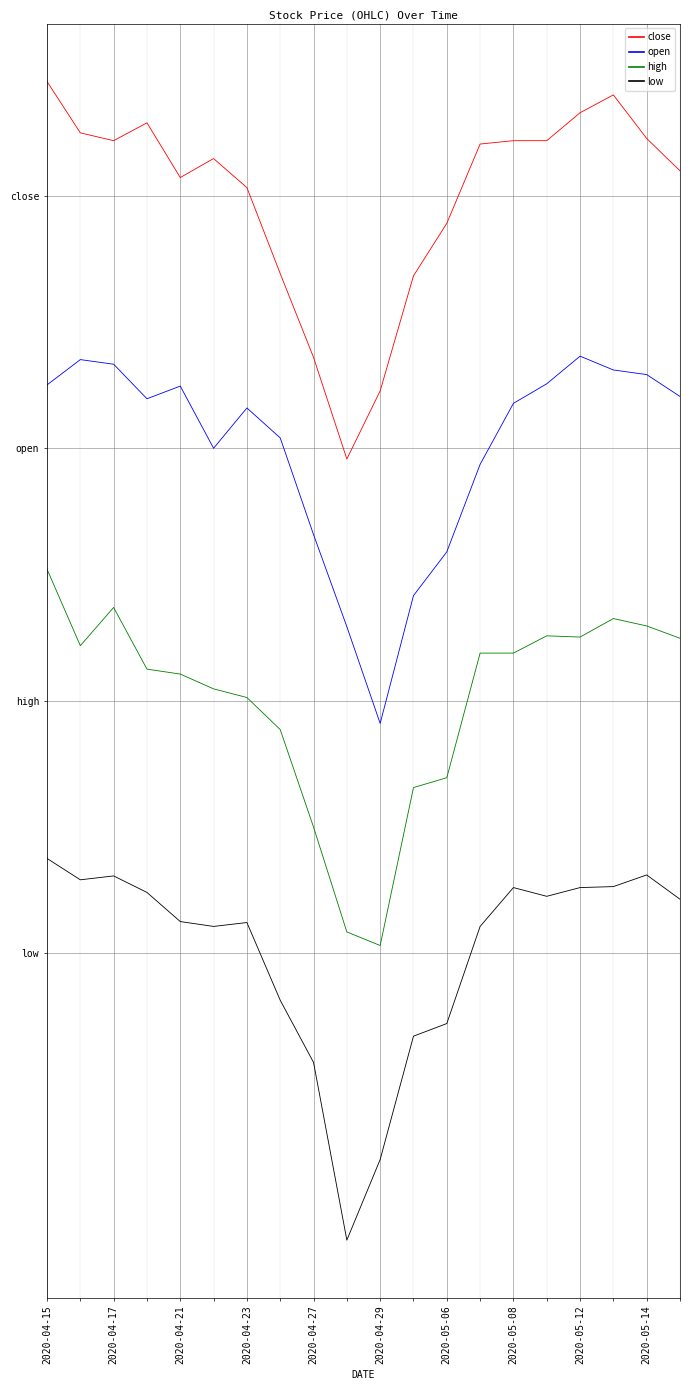

Does the chart have visible grid lines?

Yes